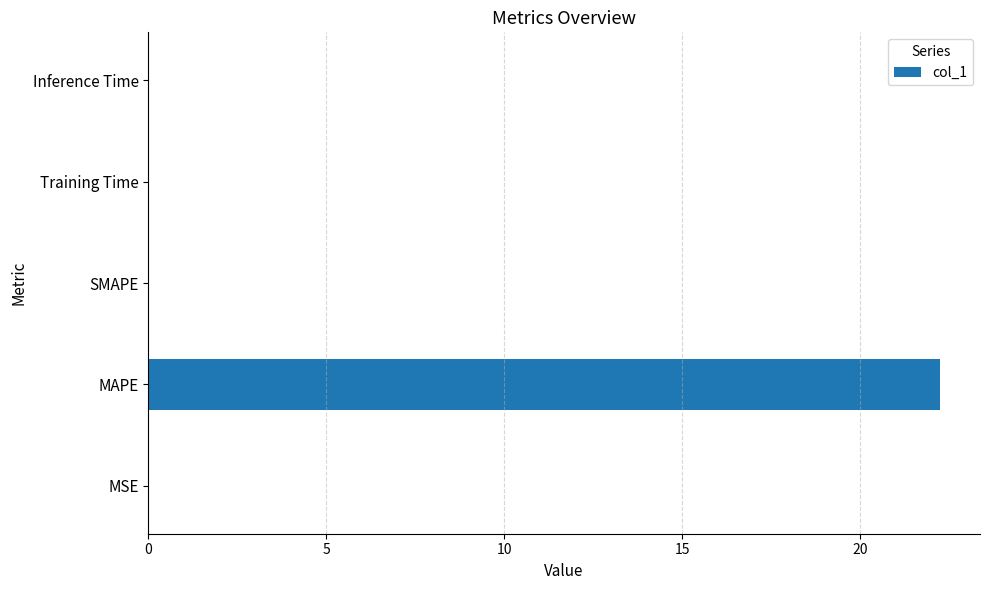

Which label corresponds to the largest value in the chart?

MAPE